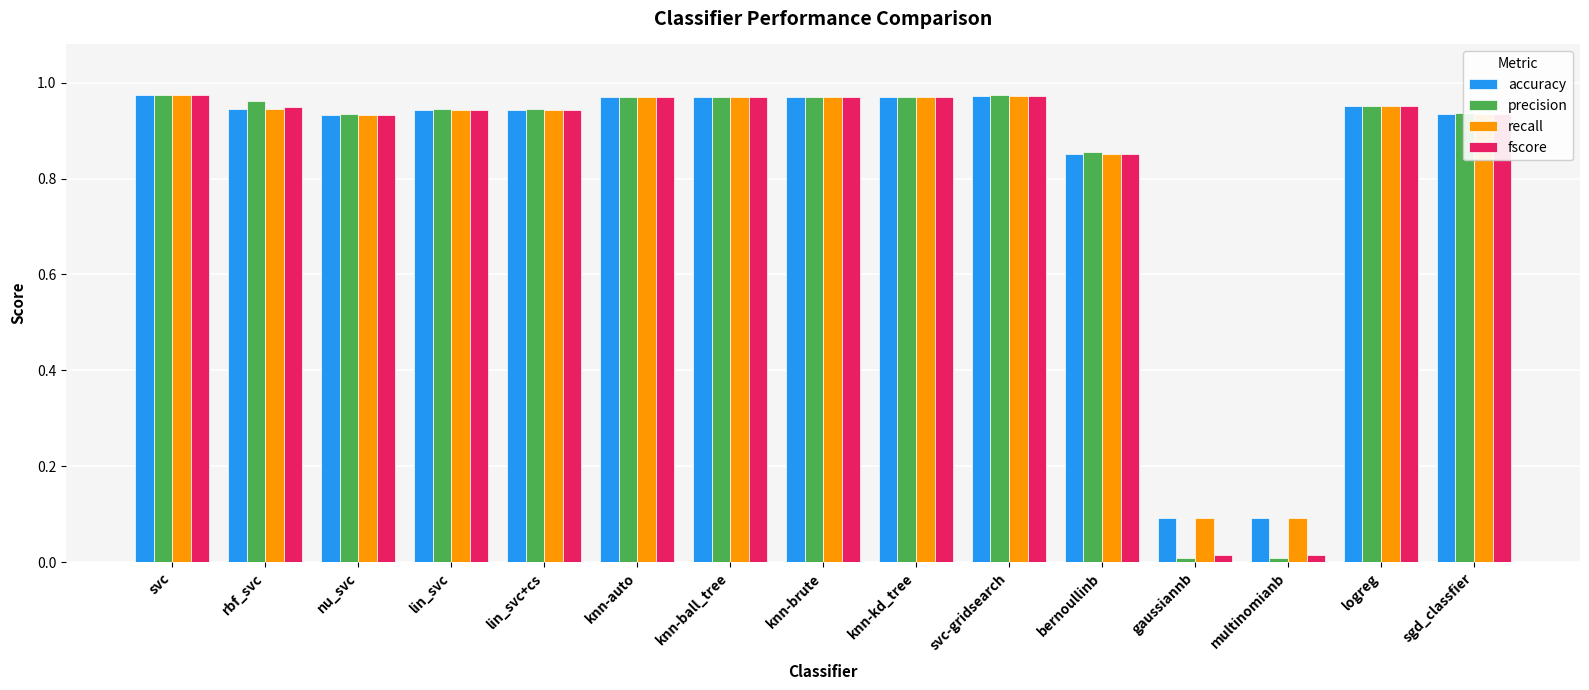

Is it true that fscore equals 0.0 at multinomianb?

True